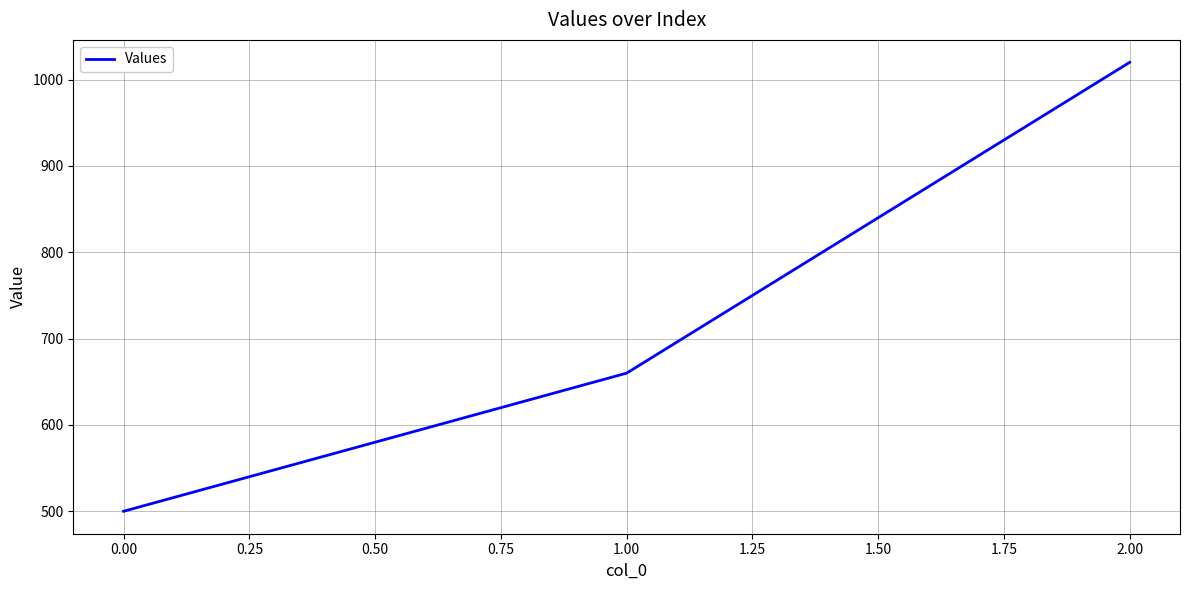

Does the chart display data point markers on the line(s)?

No